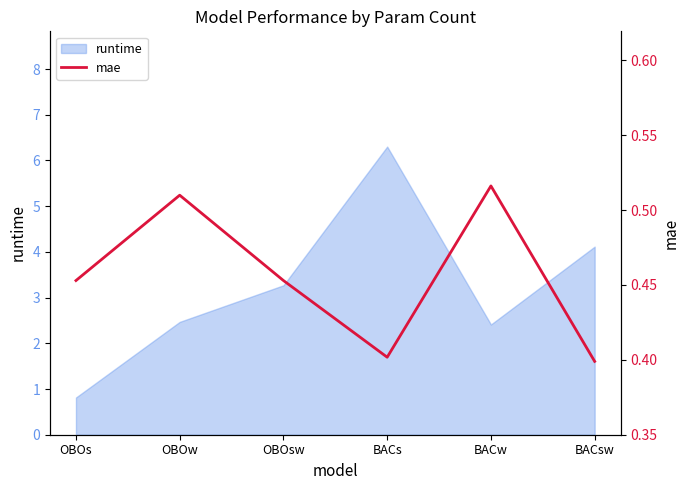

What is the highest value of the runtime series?

6.3